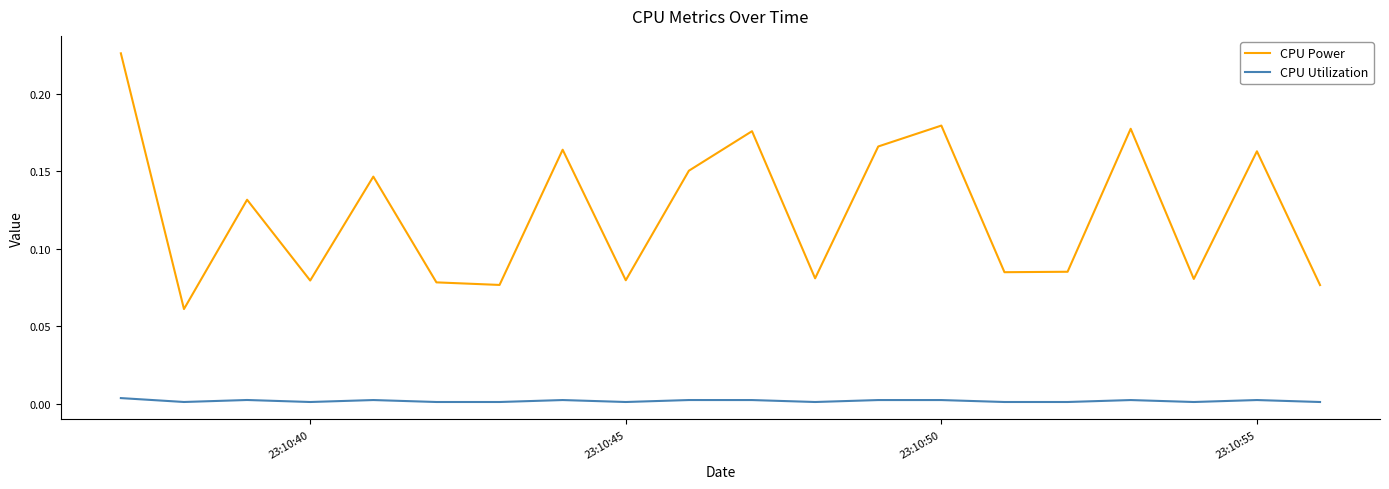

At how many categories does at least one series exceed 0?

20